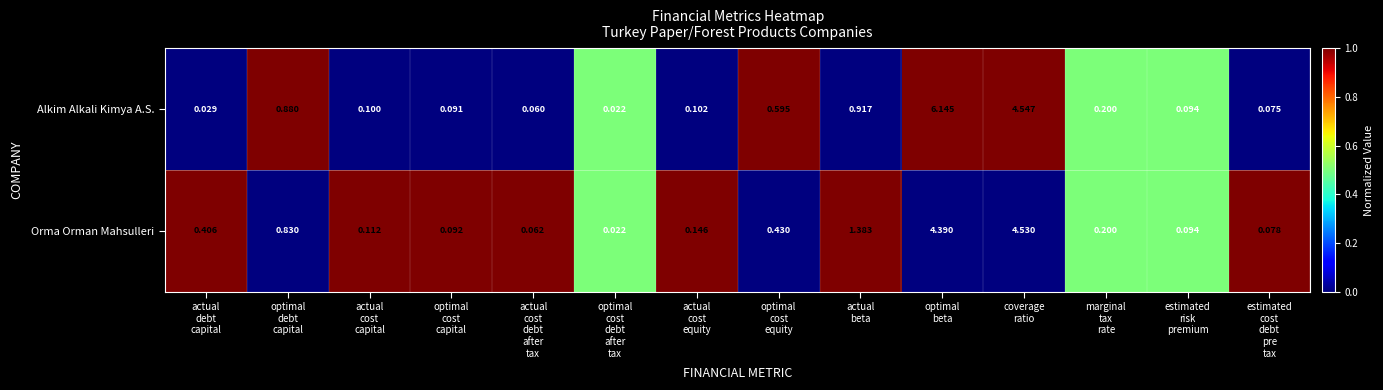

Which series has the largest total across all categories?

Alkim Alkali Kimya A.S.